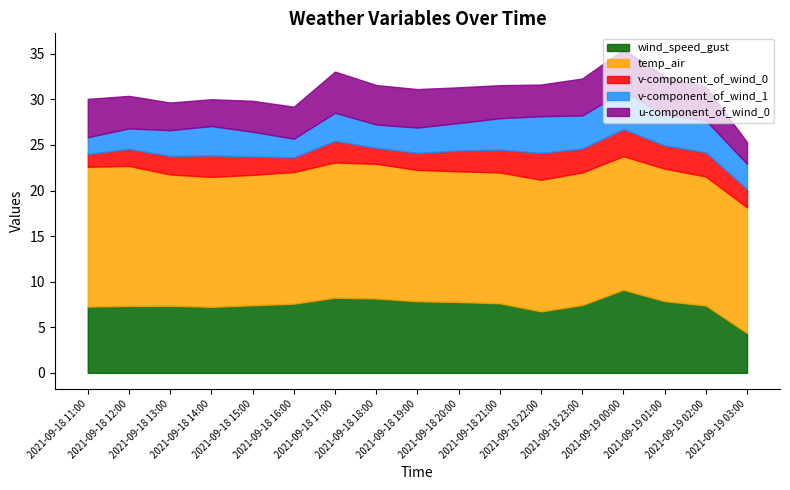

What is the average value of the u-component_of_wind_0 series?

3.7